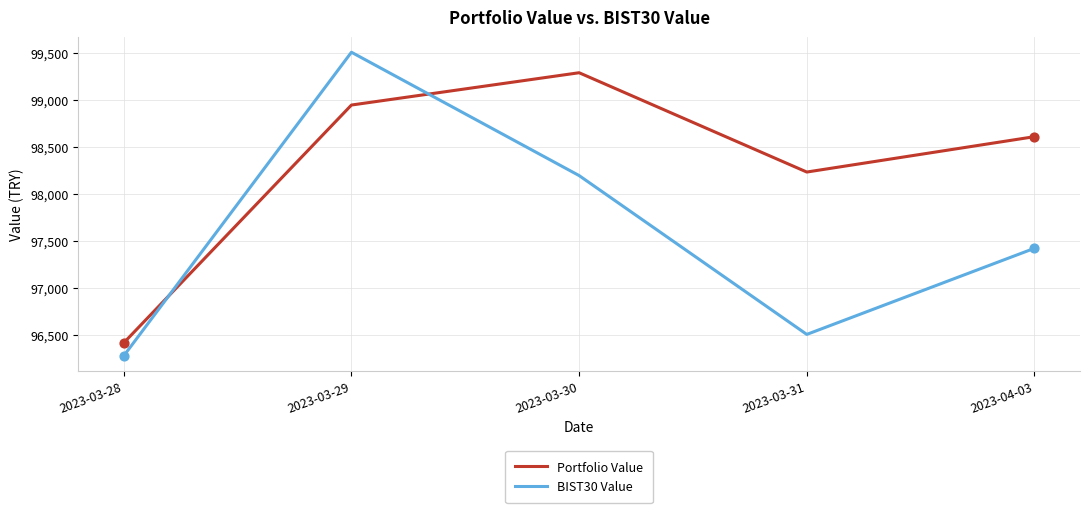

What is the total value across all series at 2023-03-28?

192697.4